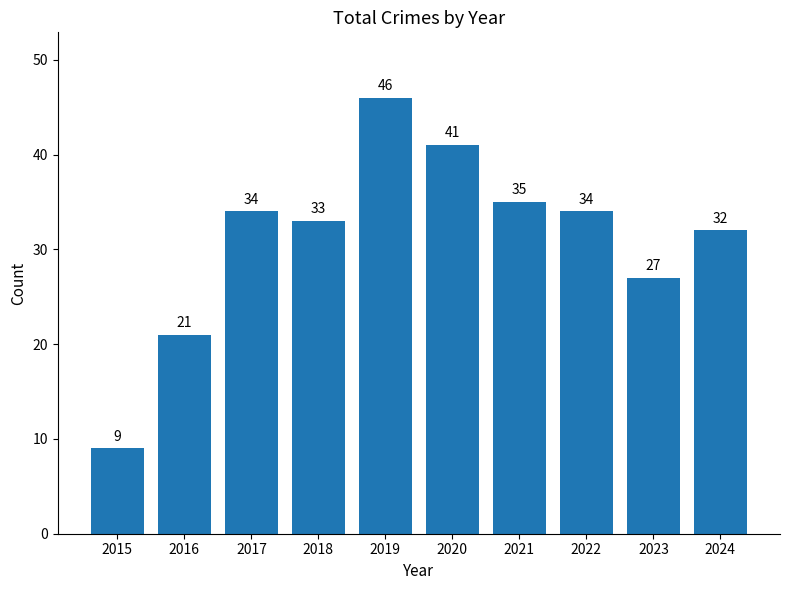

Approximately how many times larger is the value at 2023 compared to 2018?

0.8